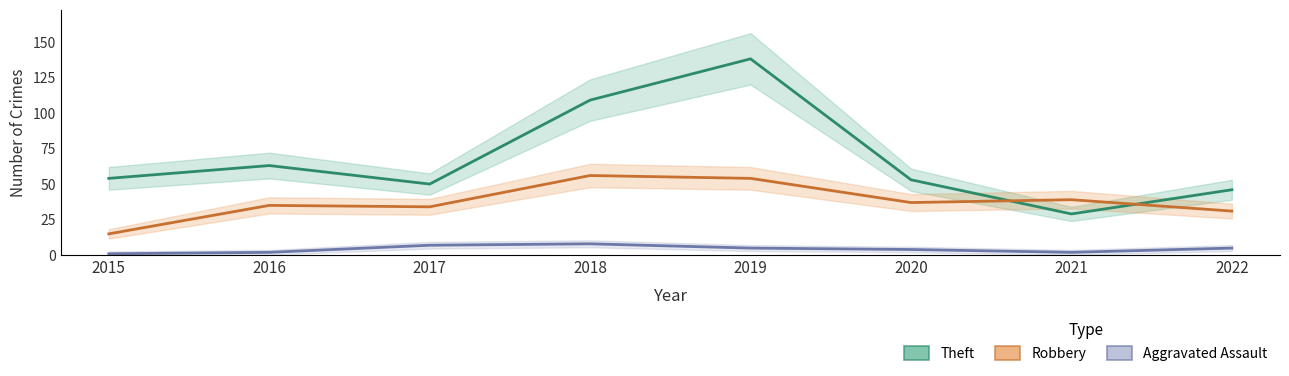

What is the lowest value of the Robbery series?

15